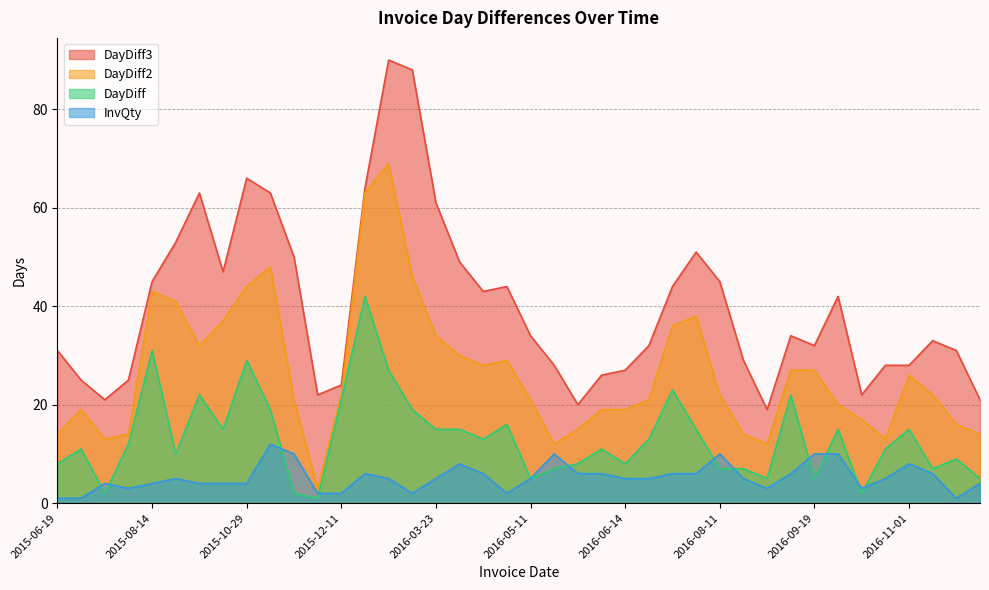

What is the value of the InvQty point at the 1st from the left?

1